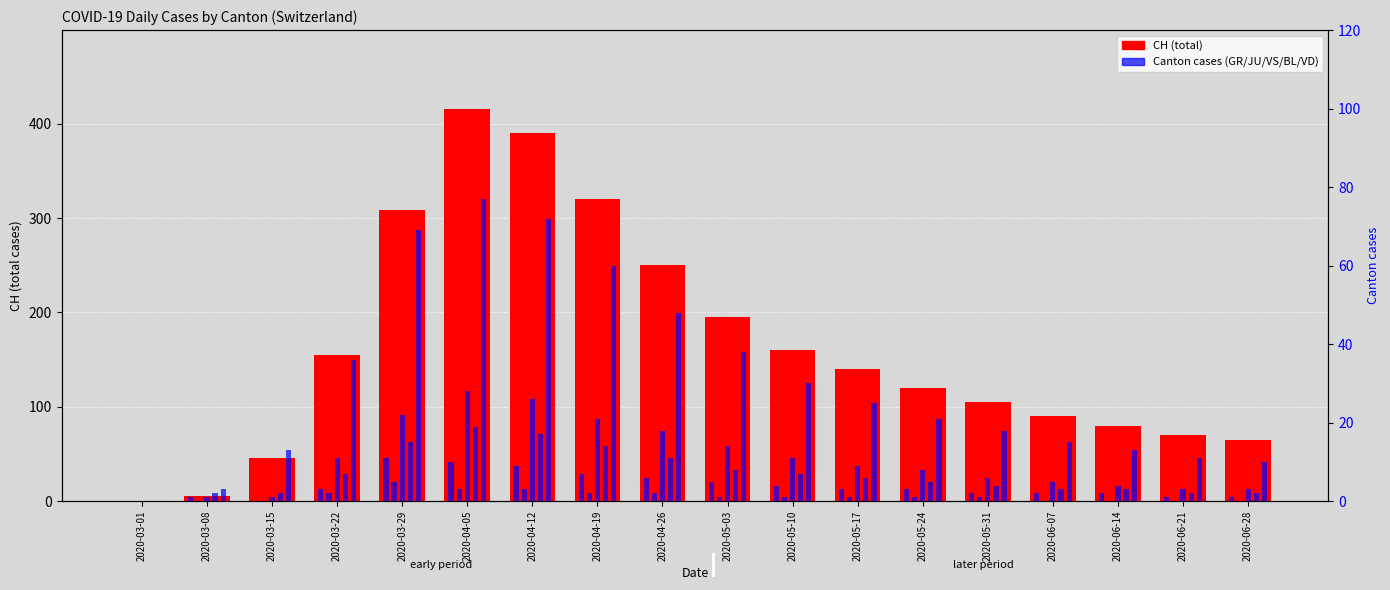

At which label is VD closest to 38?

2020-05-03